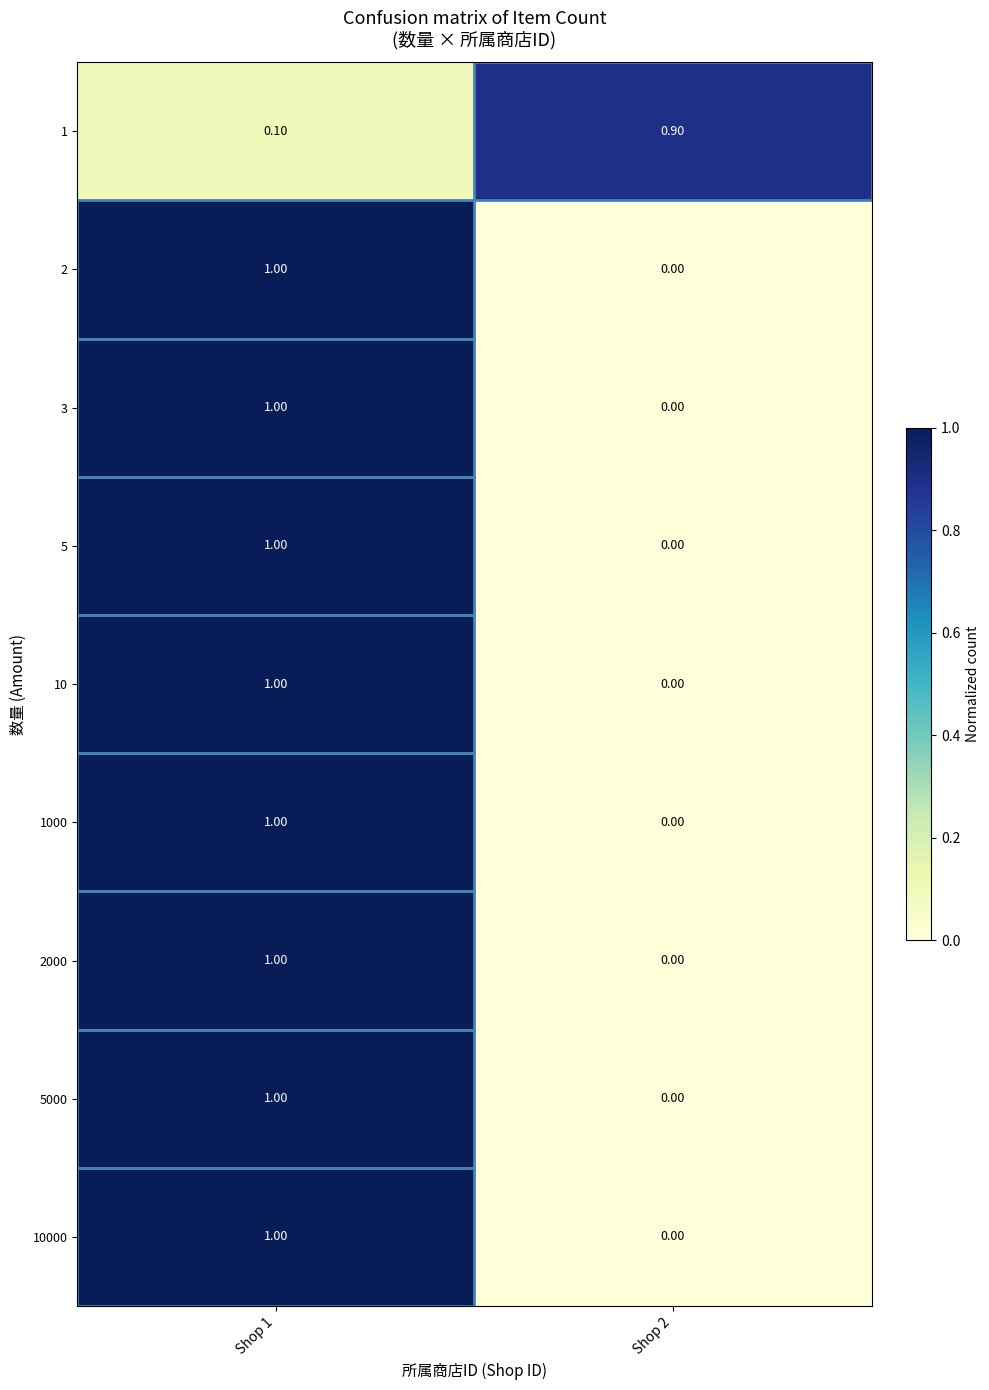

How many distinct data groups are displayed?

9